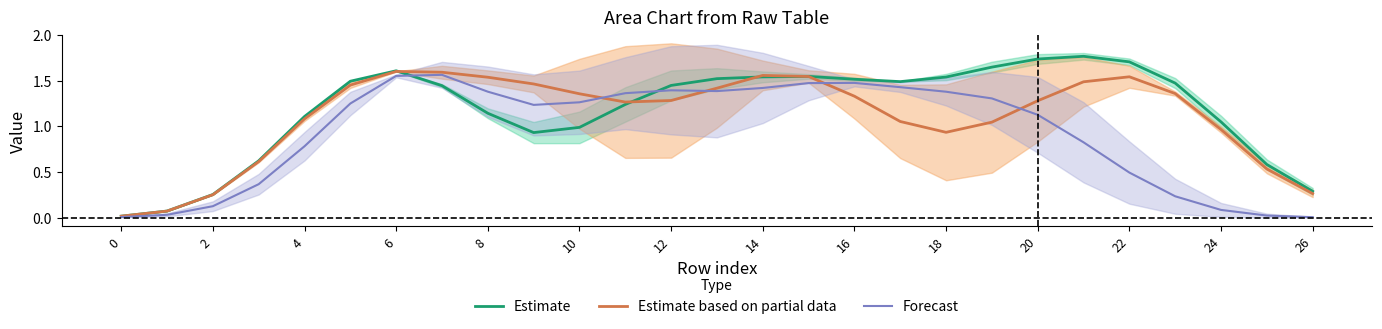

Is it true that Estimate based on partial data equals 0.1 at 2?

False